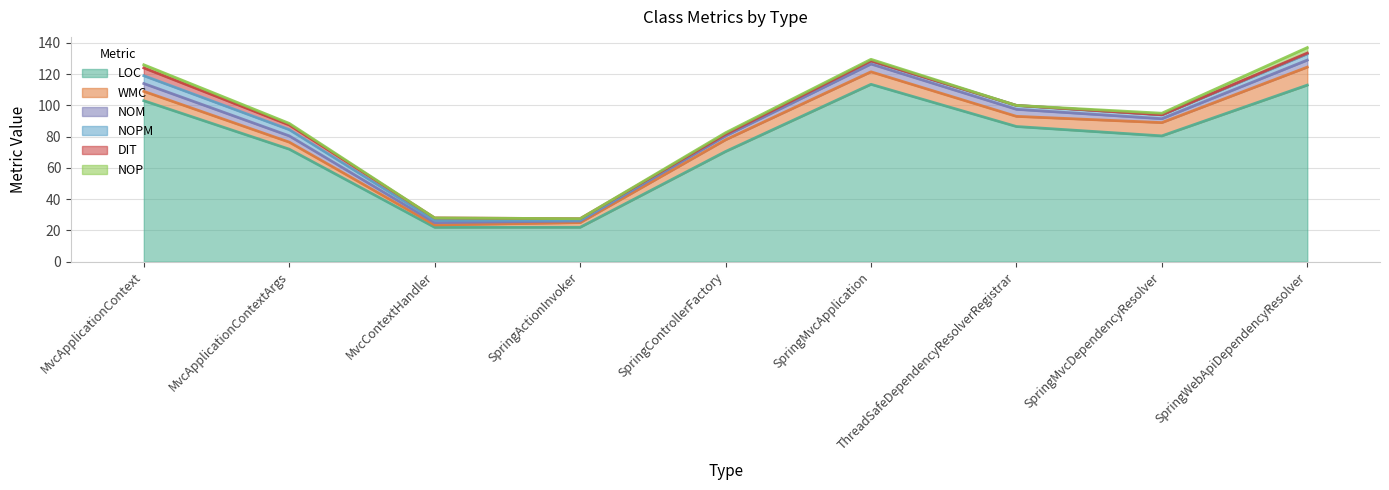

True or false: LOC and NOP intersect in this chart.

False